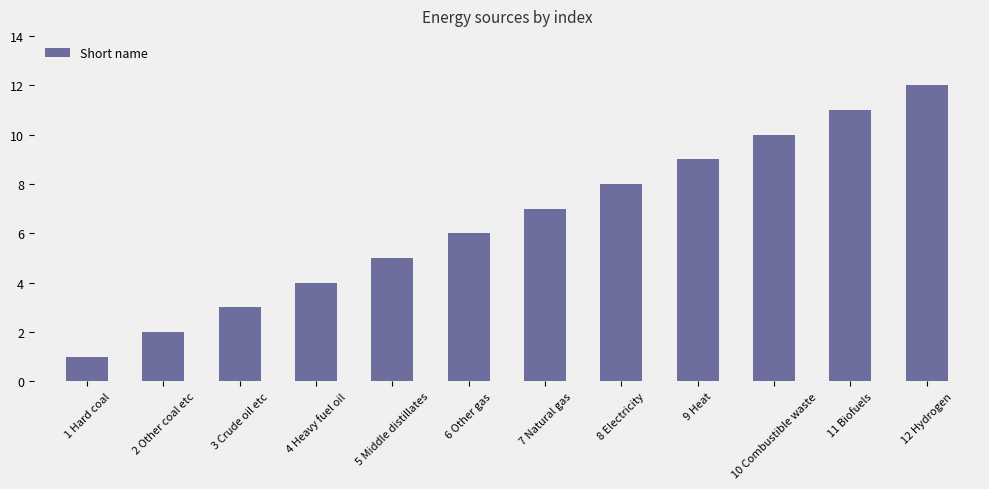

True or false: the data shows 2 at 9 Heat.

False